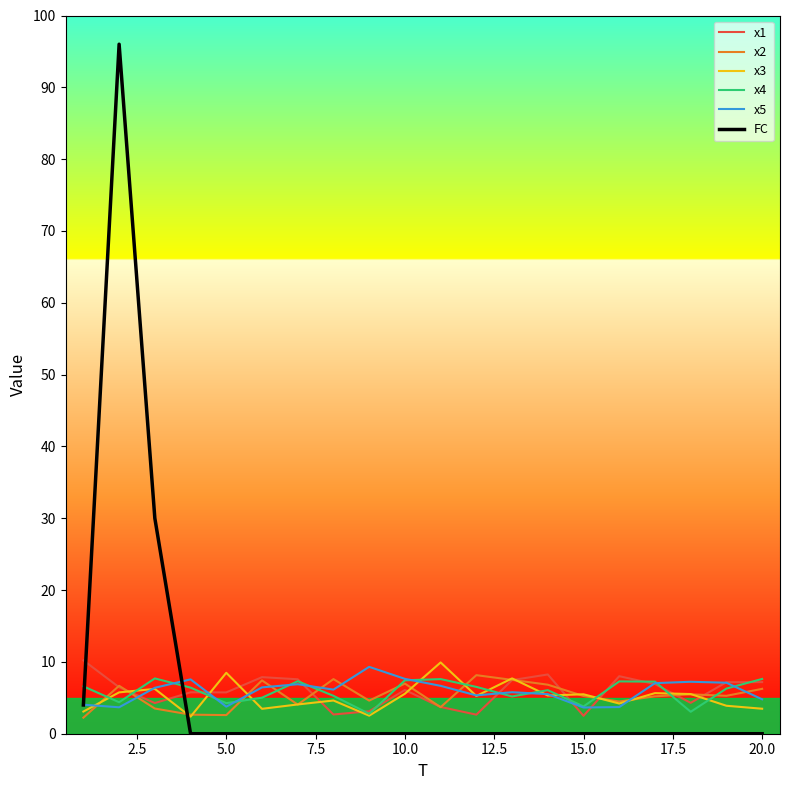

What are all the series names shown in the legend?

x1, x2, x3, x4, x5, FC